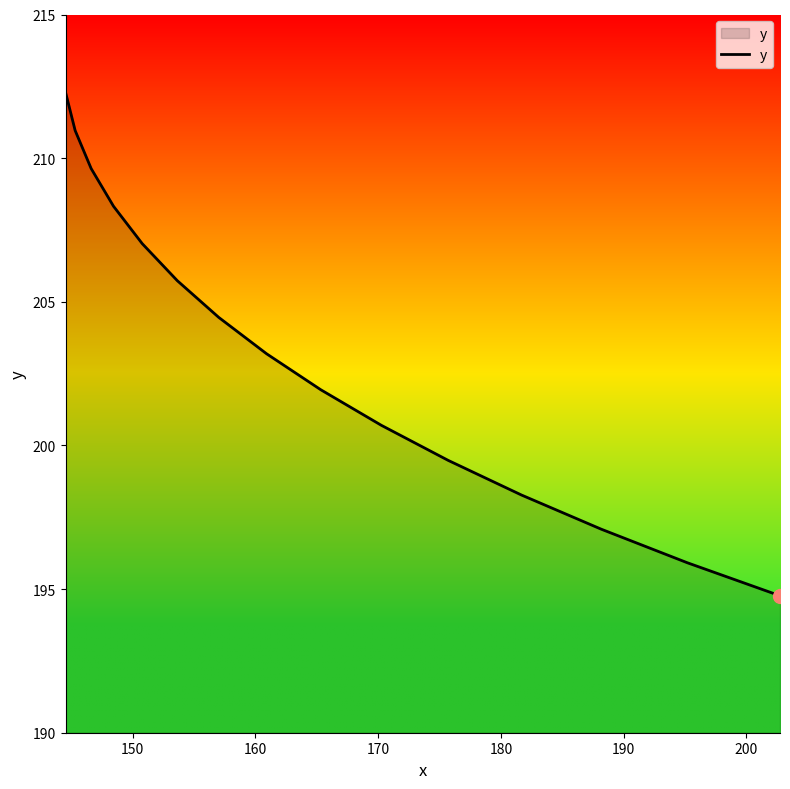

What is the difference between the maximum and minimum values?

17.5